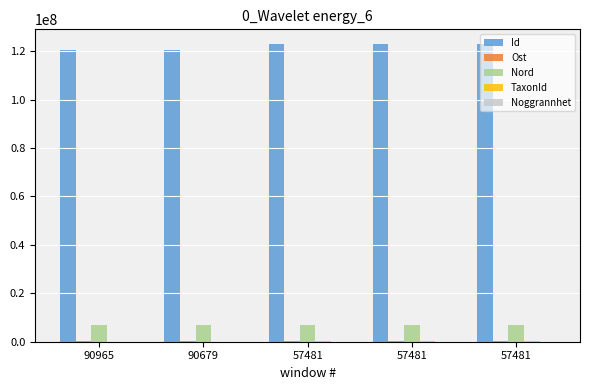

How many groups of bars are there?

5